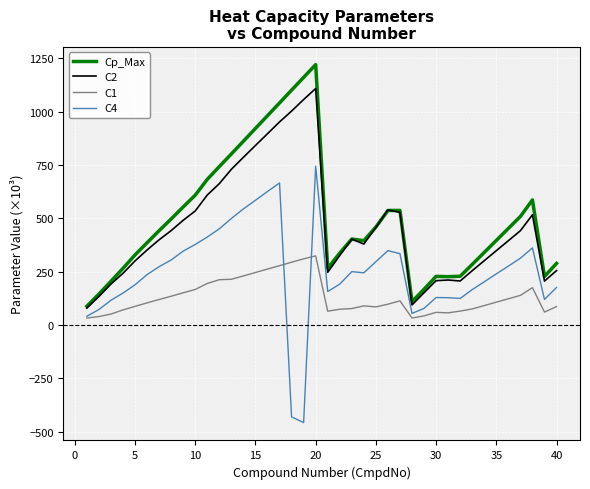

True or false: C2 and C1 cross at least once.

False